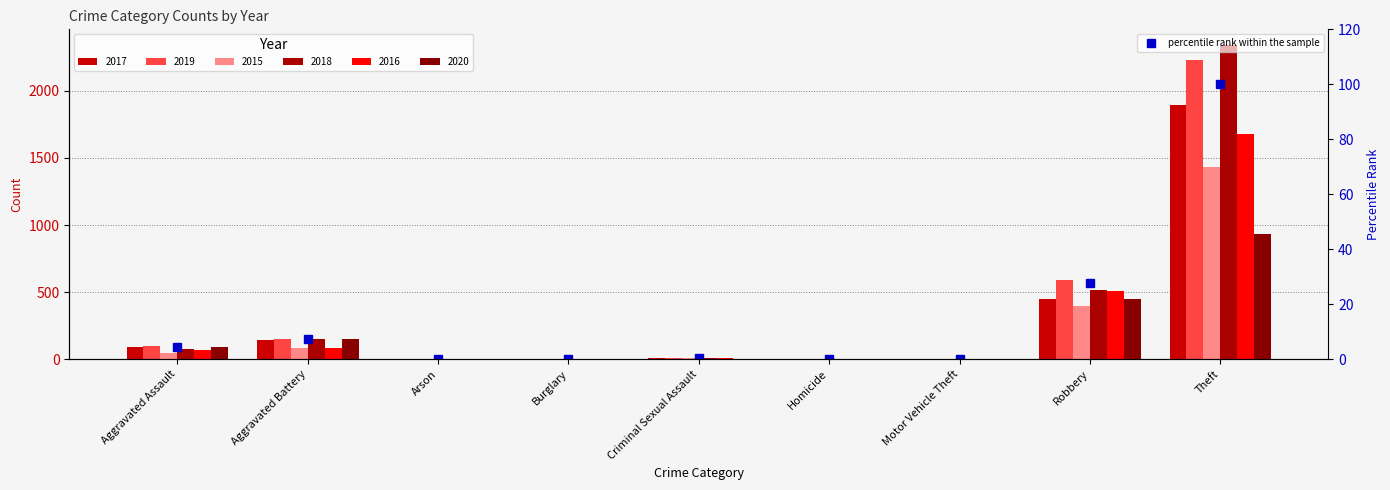

What is the value of the percentile rank within the sample point at the 1st from the left?

4.6